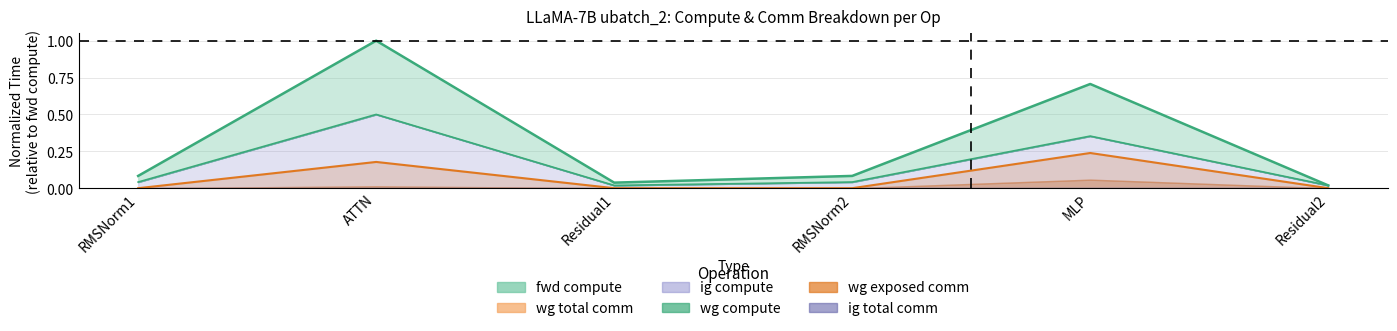

List the labels in order of wg total comm value, smallest first.

RMSNorm1, Residual1, RMSNorm2, Residual2, ATTN, MLP